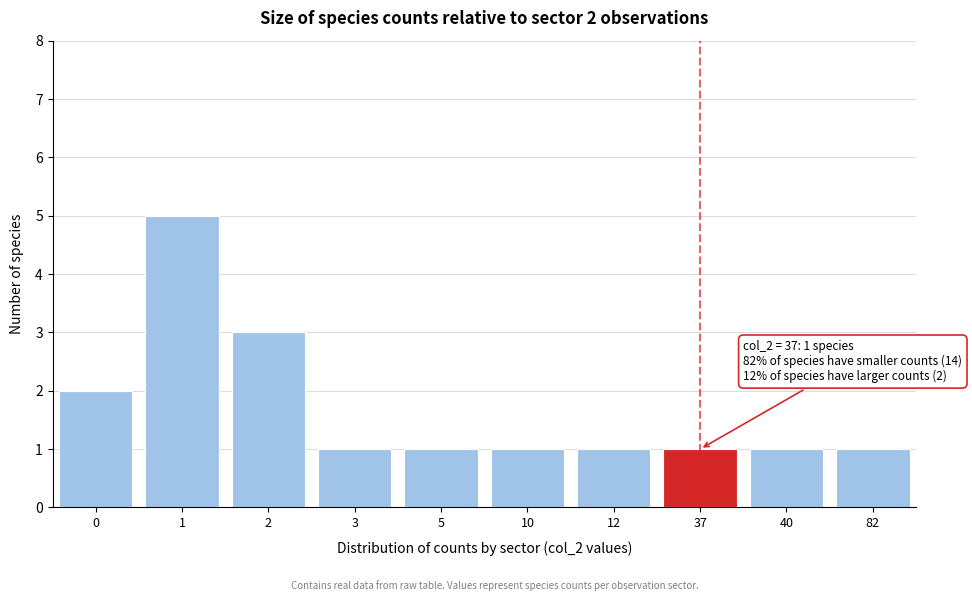

Reading left to right, what are all the values shown in this chart?

0=2	1=5	2=3	3=1	5=1	10=1	12=1	37=1	40=1	82=1